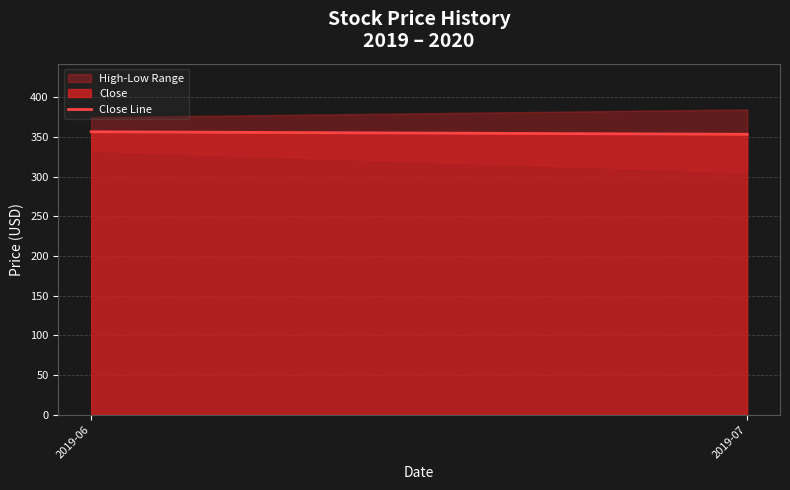

What is the value of the 2nd point from the left?

353.4